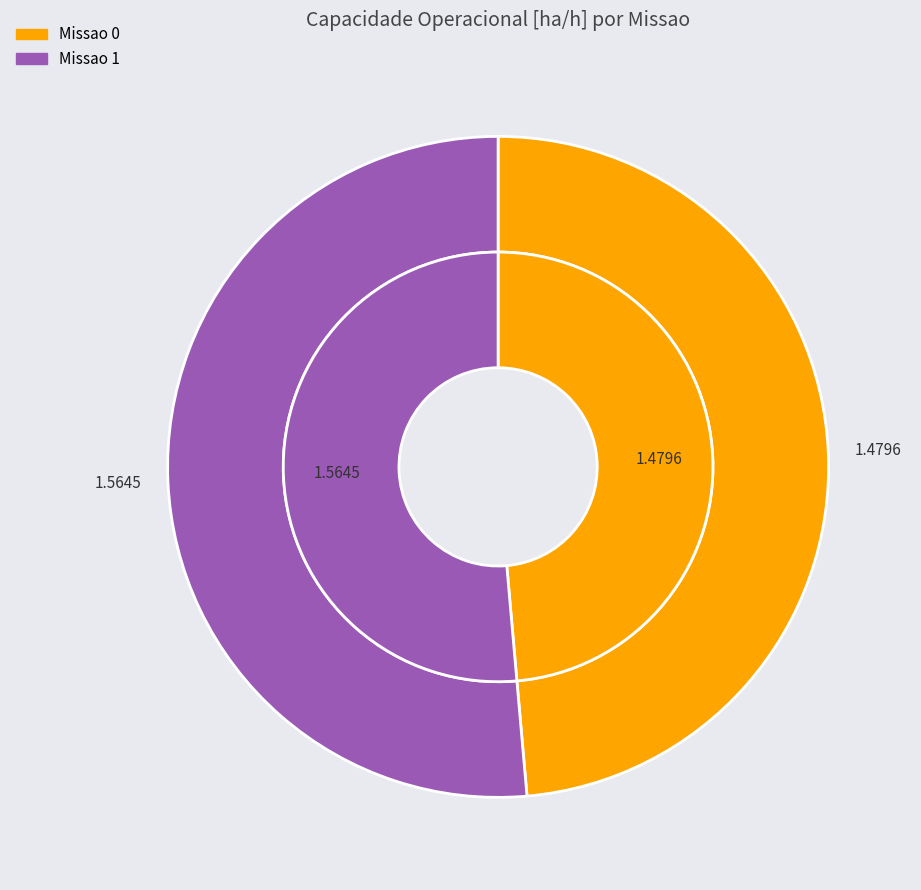

Do Missao 1 and Missao 0 together represent more than half of the pie?

Yes